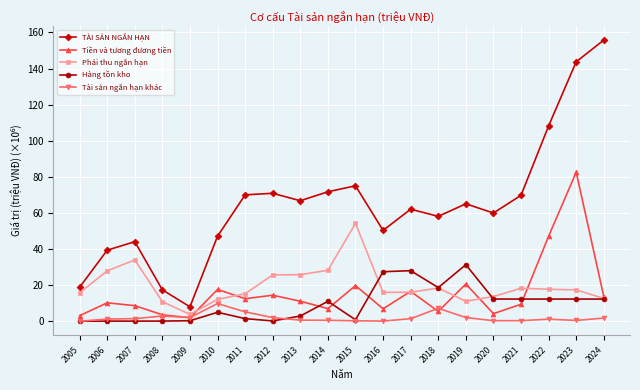

Read the Hàng tồn kho value at 2010.

4.9